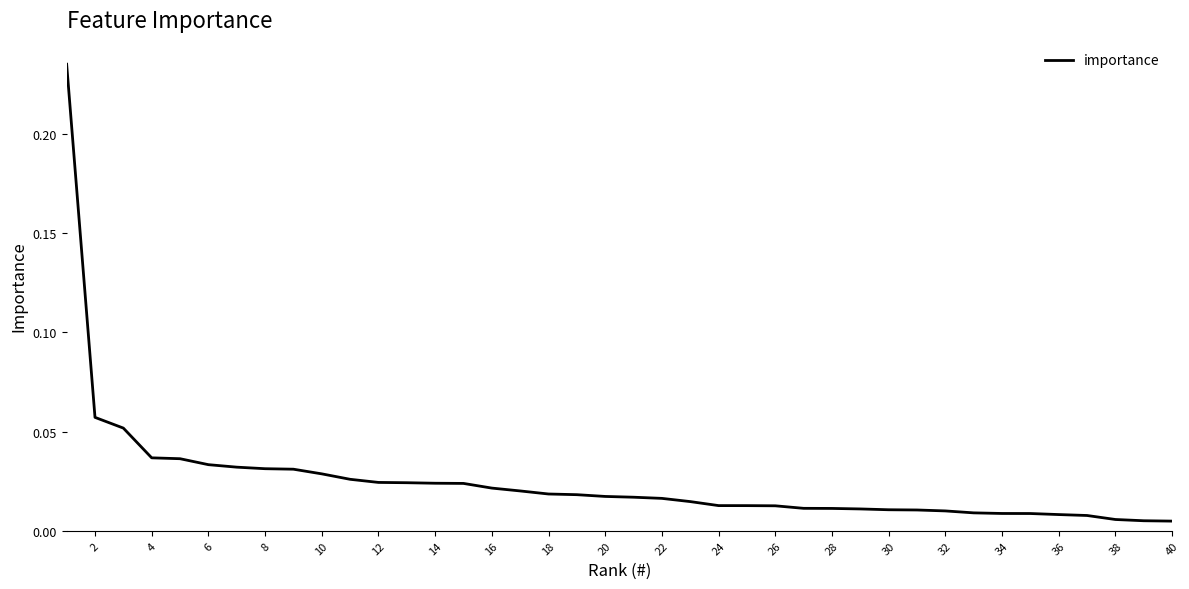

How many series are shown in this chart?

1